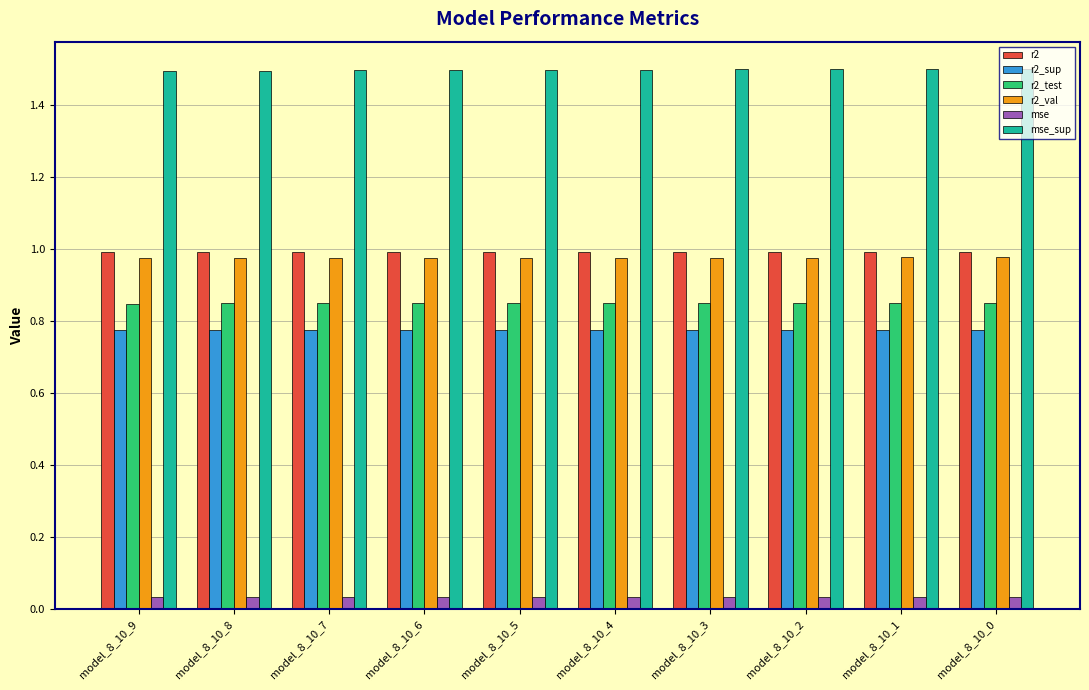

What is the sum of all r2 values?

9.9